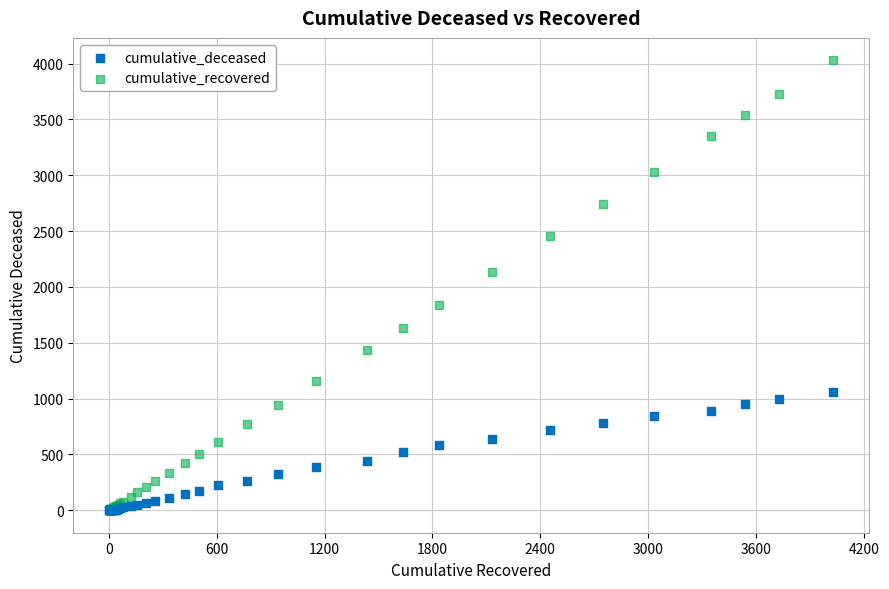

In the cumulative_recovered series, what Y value is closest to 2015?

2130